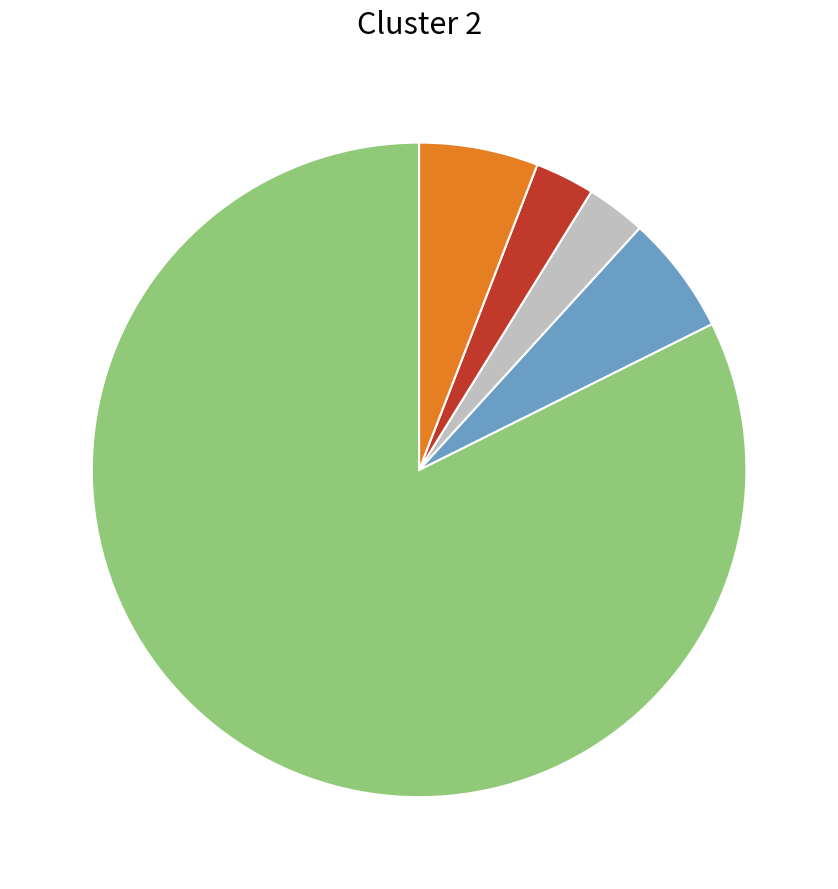

Is there a majority slice in this chart?

Yes